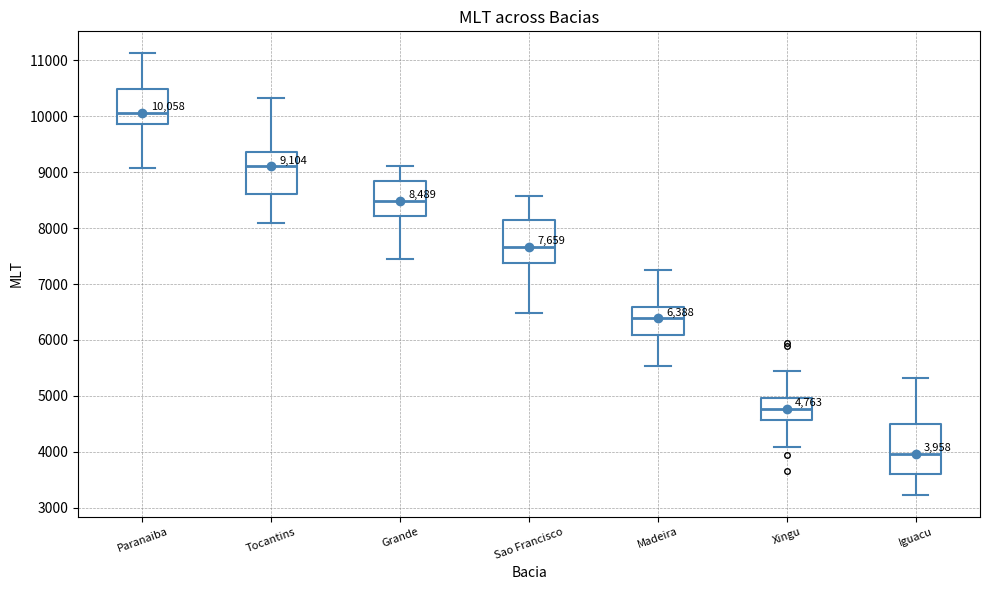

Comparing the boxes themselves (not the whiskers), which one is the tallest?

Iguacu